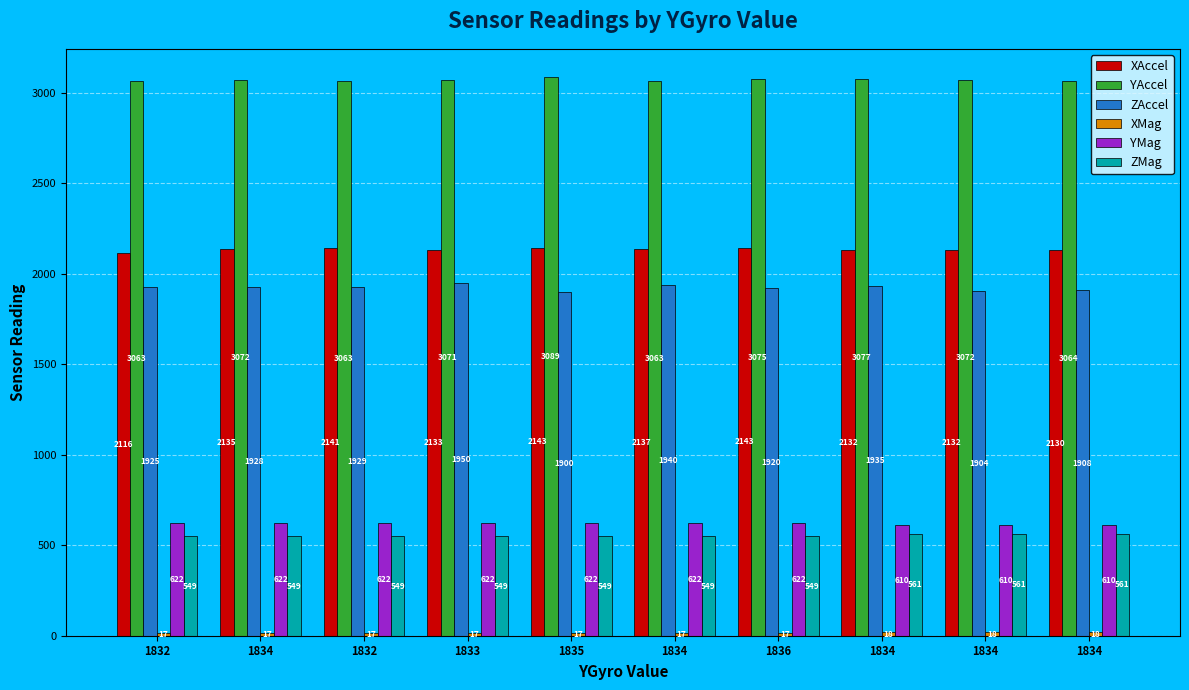

Which series has the largest total across all categories?

YAccel